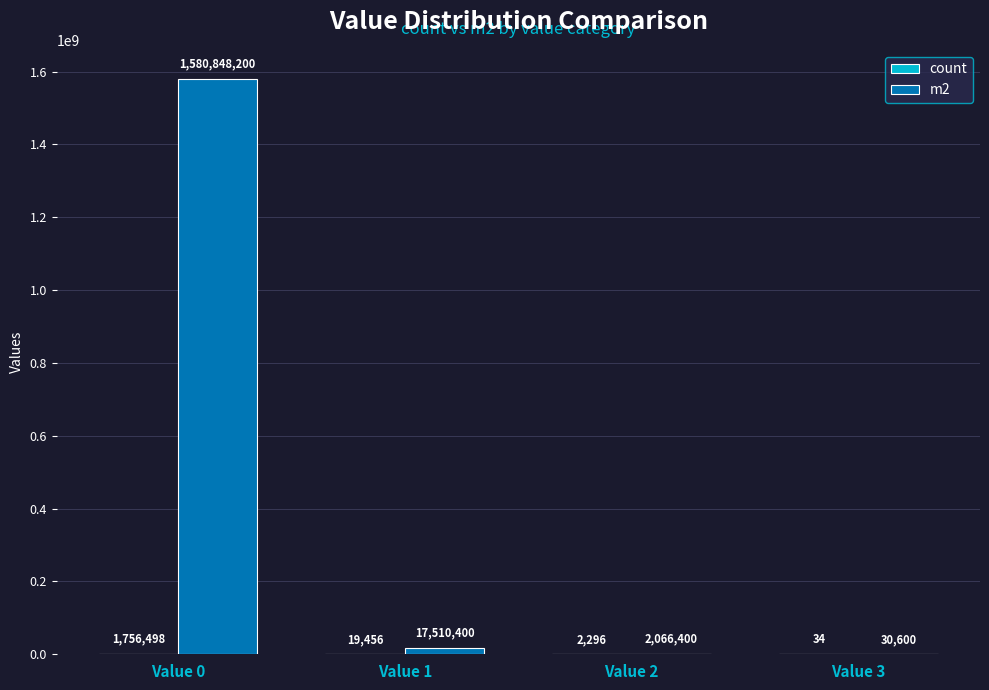

What value does the m2 series have at Value 1, to the nearest 50?

17510400